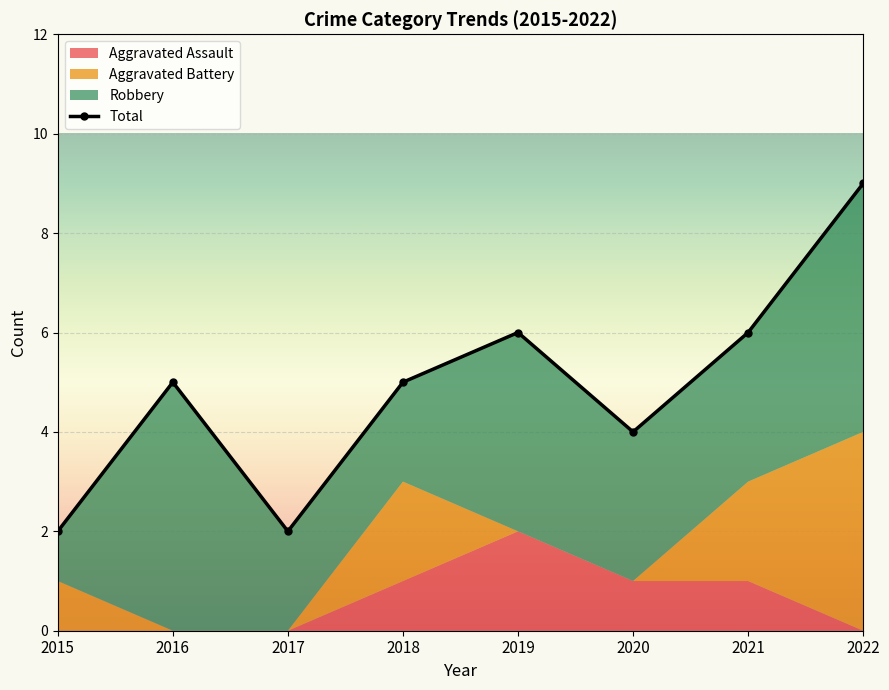

Reading left to right, transcribe all the data shown in this chart.

Aggravated Assault: 0	0	0	1	2	1	1	0
Aggravated Battery: 1	0	0	2	0	0	2	4
Robbery: 1	5	2	2	4	3	3	5
Total: 2	5	2	5	6	4	6	9